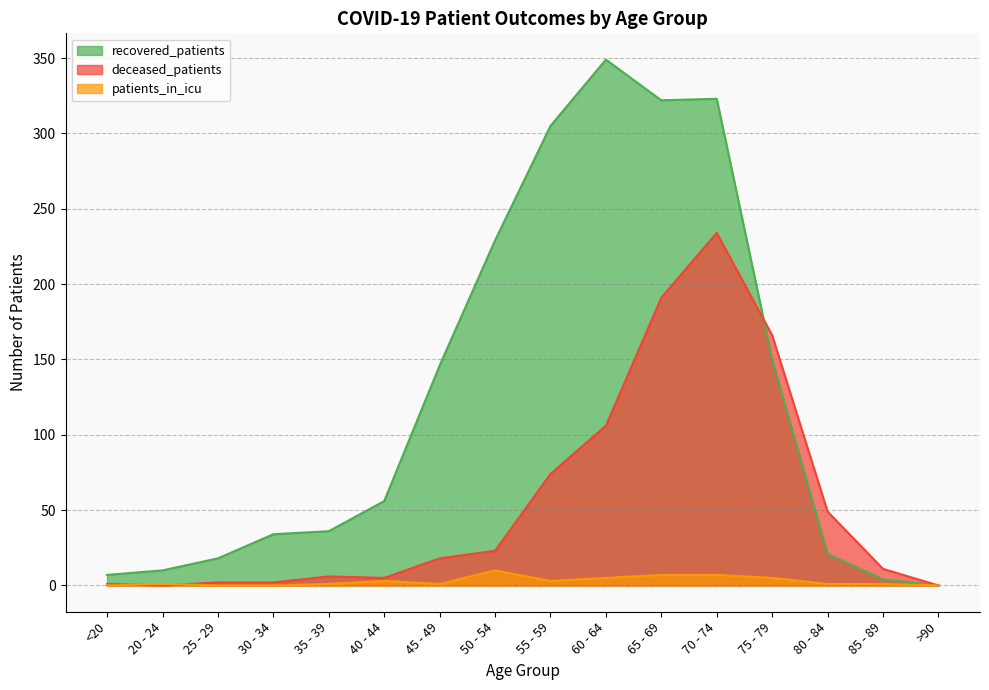

After their last crossing, which series has the higher values: recovered_patients or deceased_patients?

deceased_patients